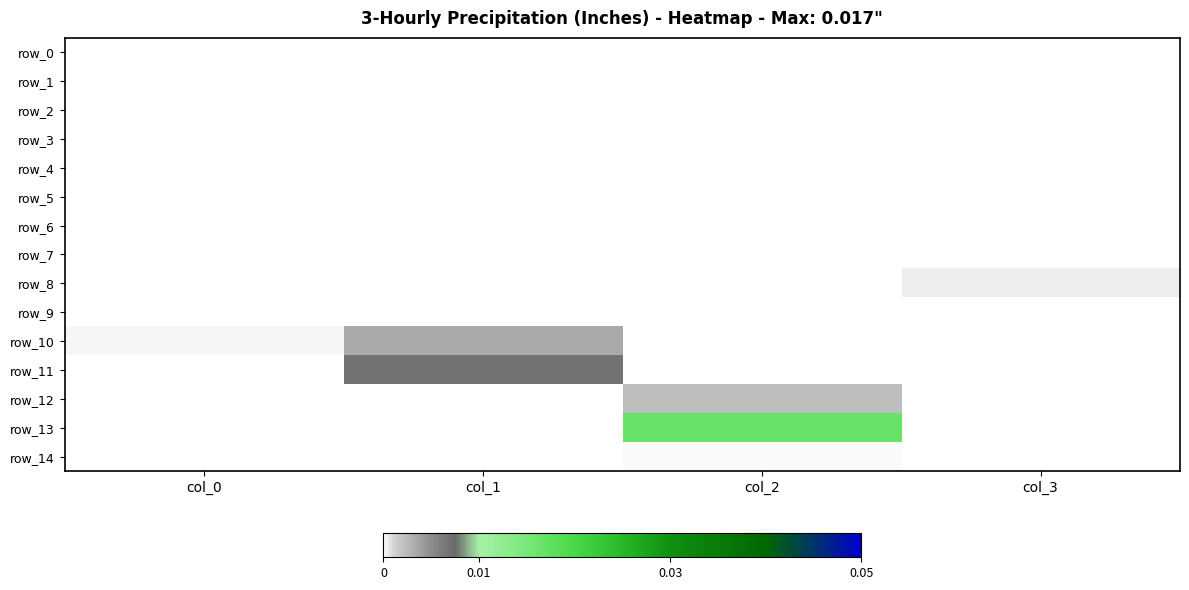

Is the value of row_9 at col_1 greater than the value of row_14 at col_0?

No